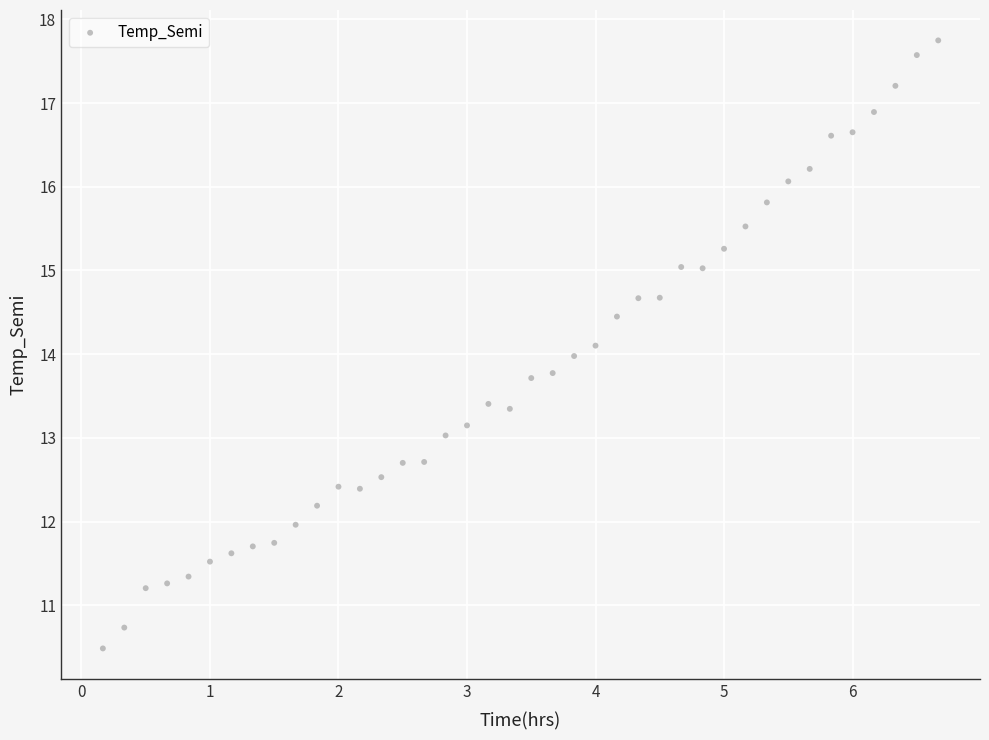

What is the range of X values (max minus min)?

6.5